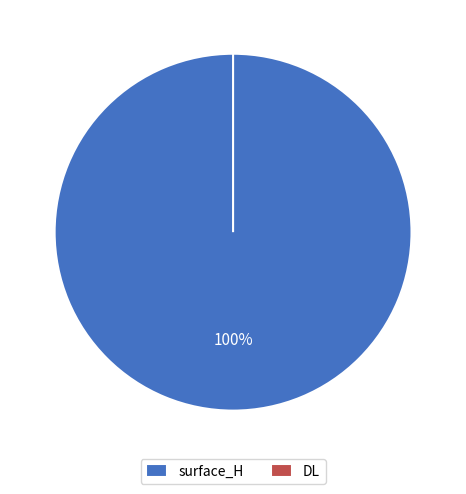

To the nearest percent, what portion does surface_H represent?

100%